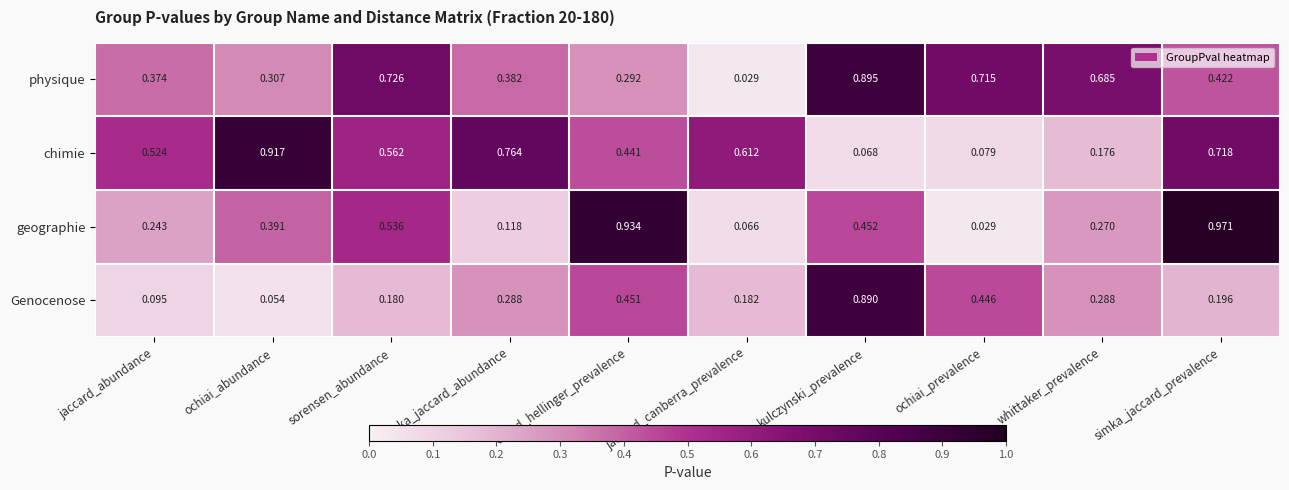

Rank the series at whittaker_prevalence from lowest to highest value.

chimie, geographie, Genocenose, physique